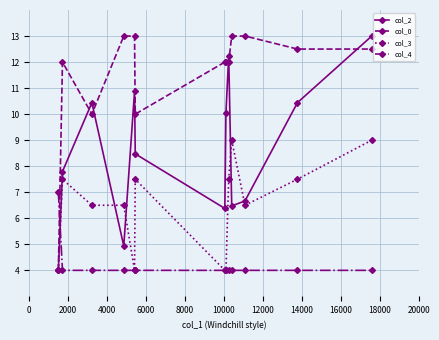

Rank the series by their average value, from lowest to highest.

col_4, col_3, col_2, col_0